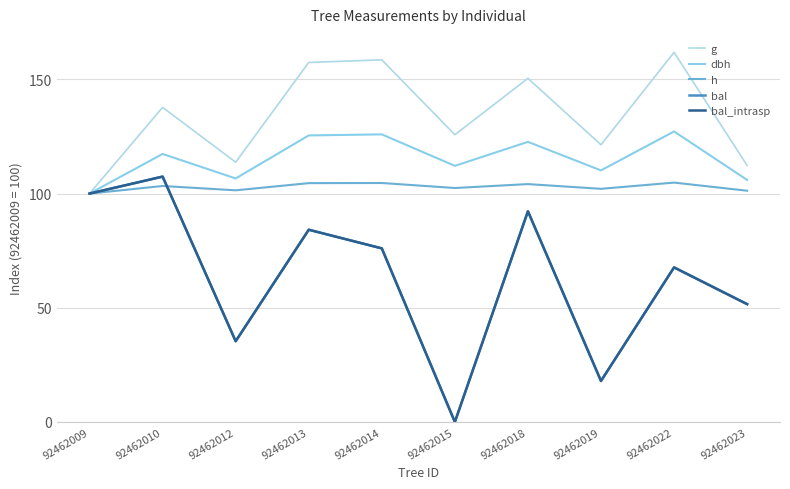

Does the chart display data point markers on the line(s)?

No